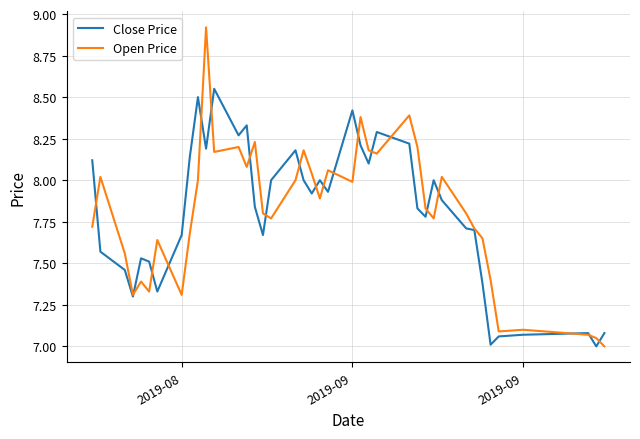

In Close Price, how many points are lower than both neighbors (excluding endpoints)?

11